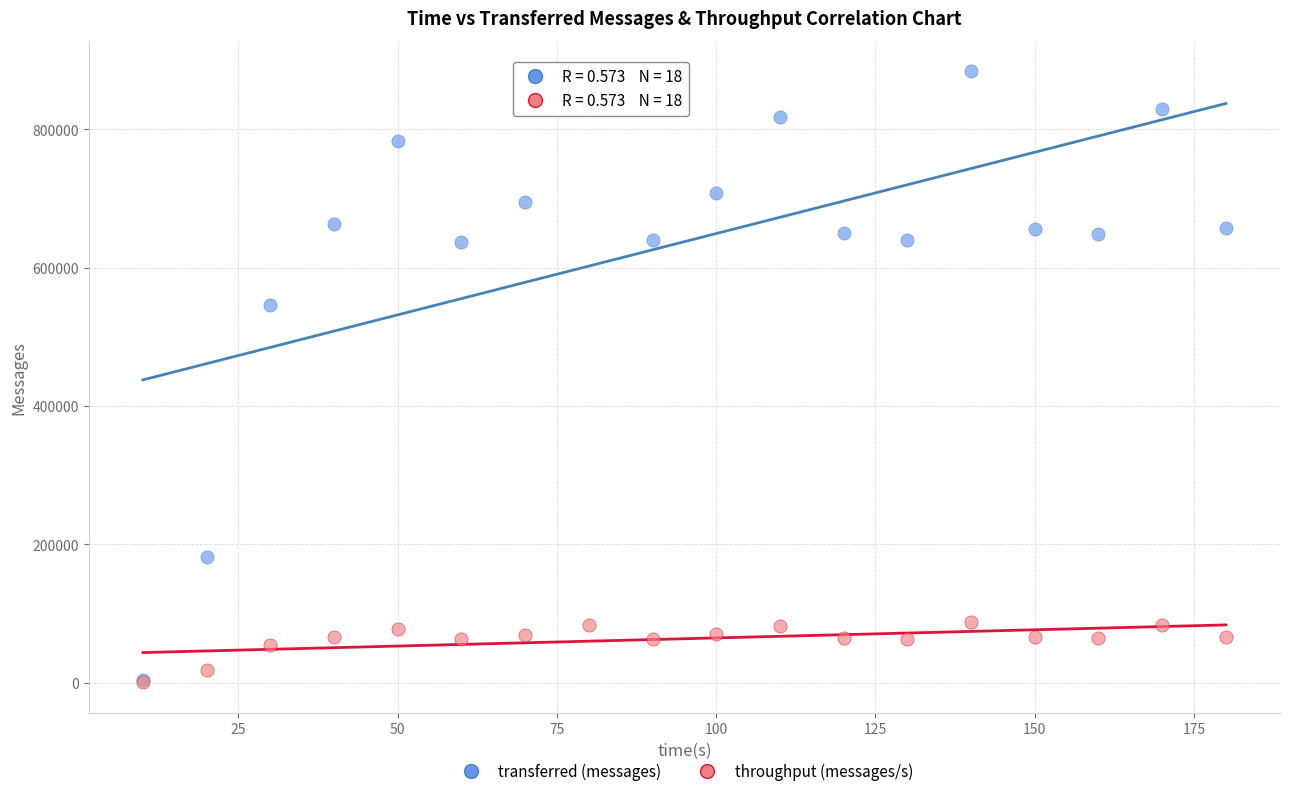

Across all series, what Y value is closest to 442101?

546060